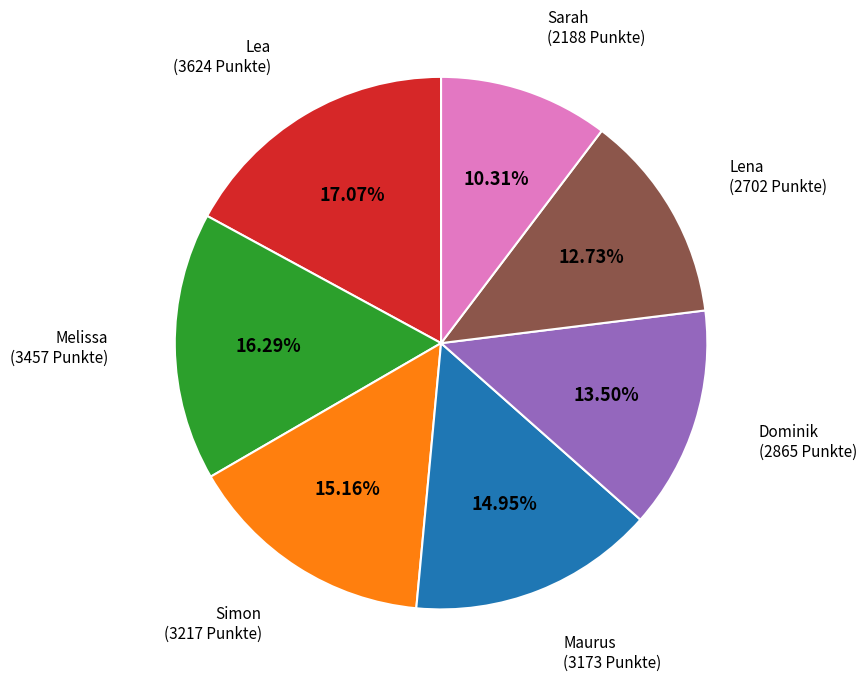

Does any single category account for the majority?

No